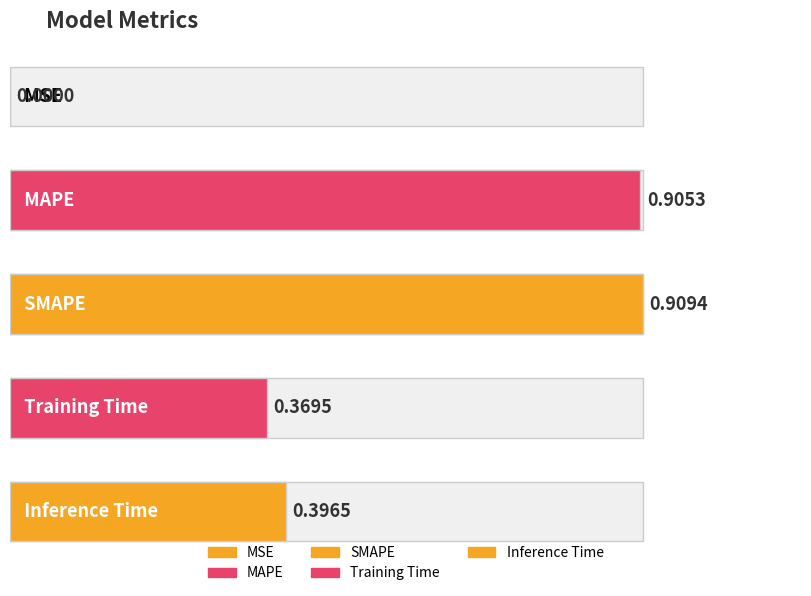

Is it true that the value at Training Time is 0.1?

False